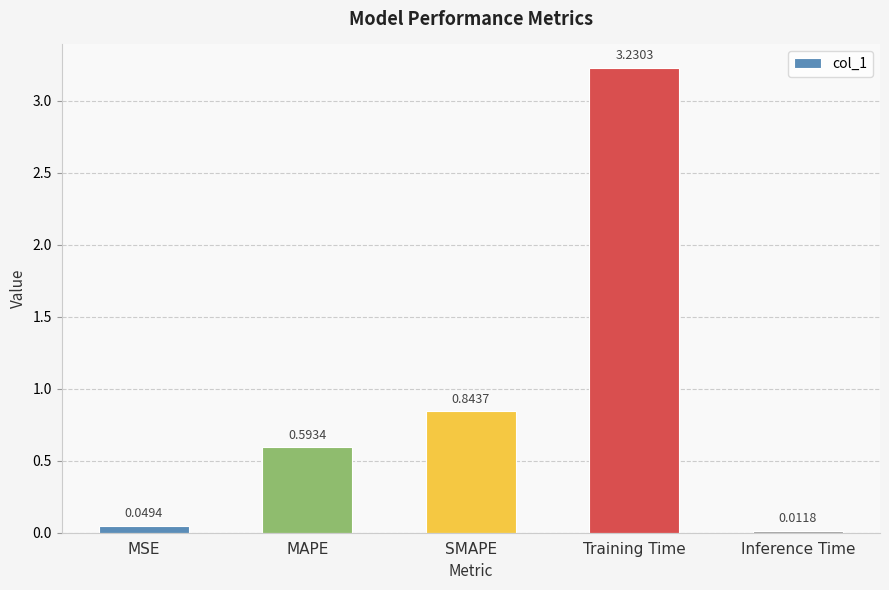

Where is the data nearest to the value 1?

SMAPE